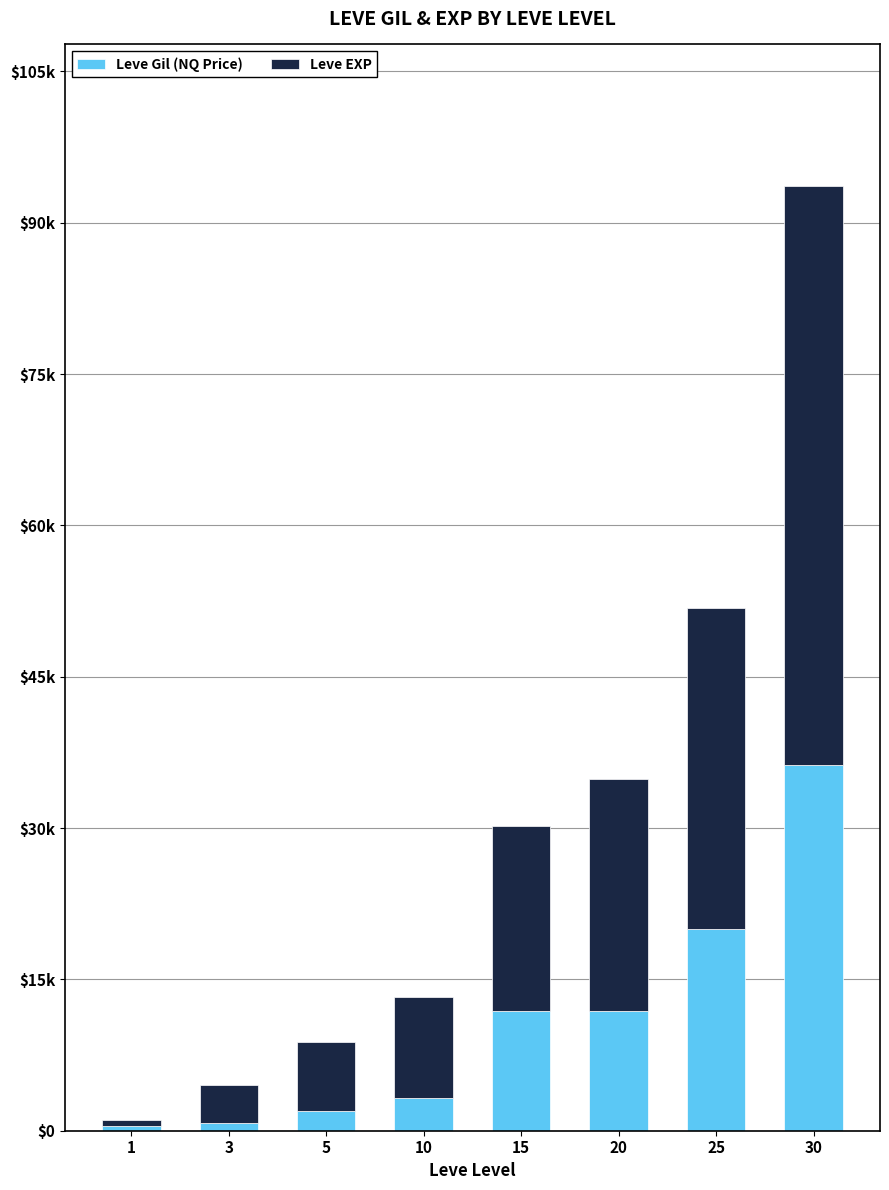

What is the difference between the maximum and minimum values in the Leve EXP series?

56760